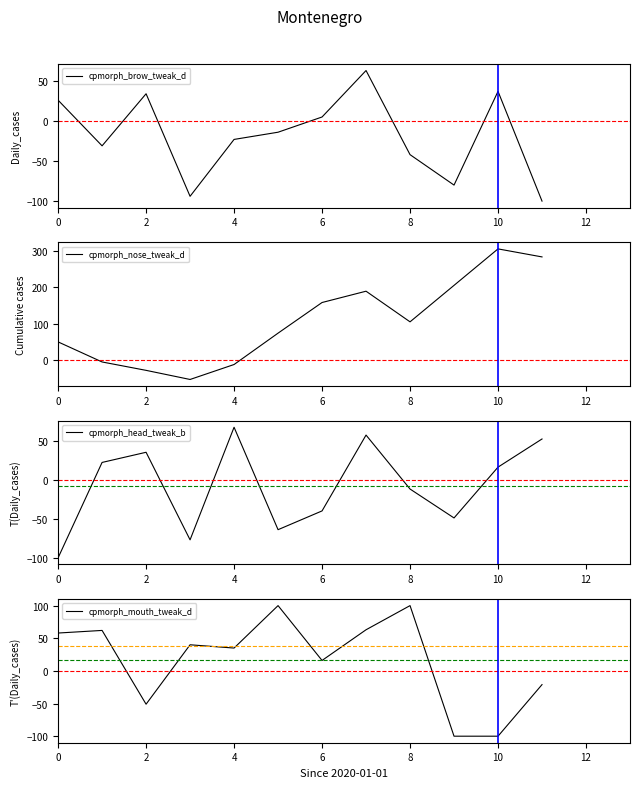

True or false: cpmorph_brow_tweak_d has a value of 26 at 0.

True